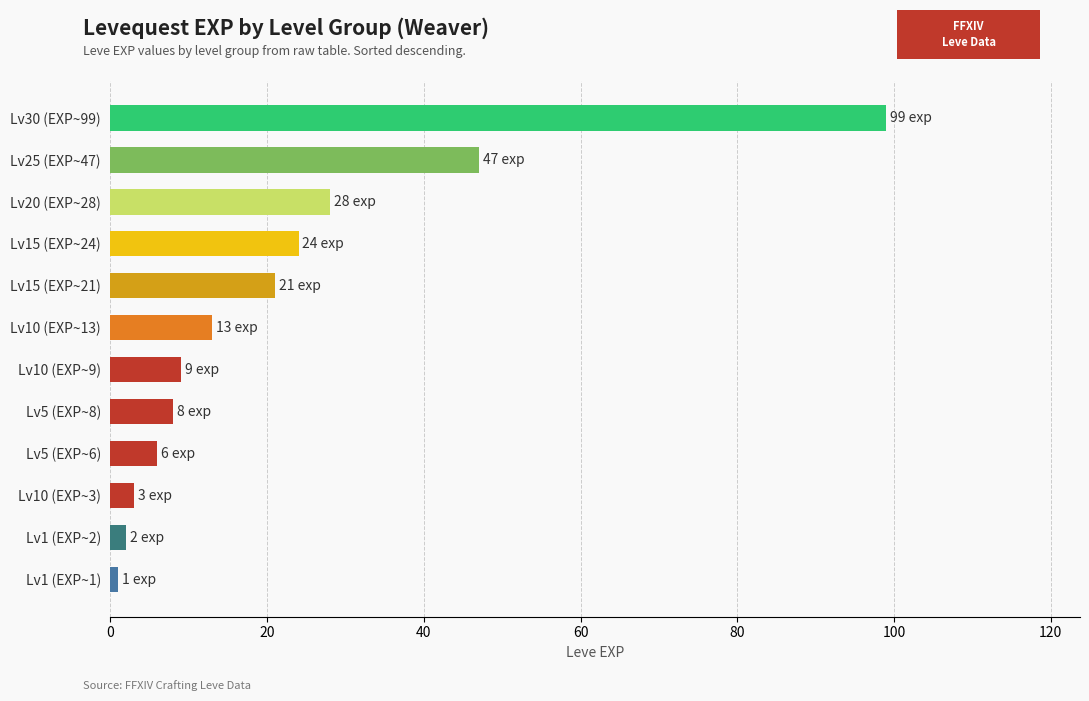

Reading top to bottom, list all the values displayed in this chart.

Lv30 (EXP~99)=99	Lv25 (EXP~47)=47	Lv20 (EXP~28)=28	Lv15 (EXP~24)=24	Lv15 (EXP~21)=21	Lv10 (EXP~13)=13	Lv10 (EXP~9)=9	Lv5 (EXP~8)=8	Lv5 (EXP~6)=6	Lv10 (EXP~3)=3	Lv1 (EXP~2)=2	Lv1 (EXP~1)=1